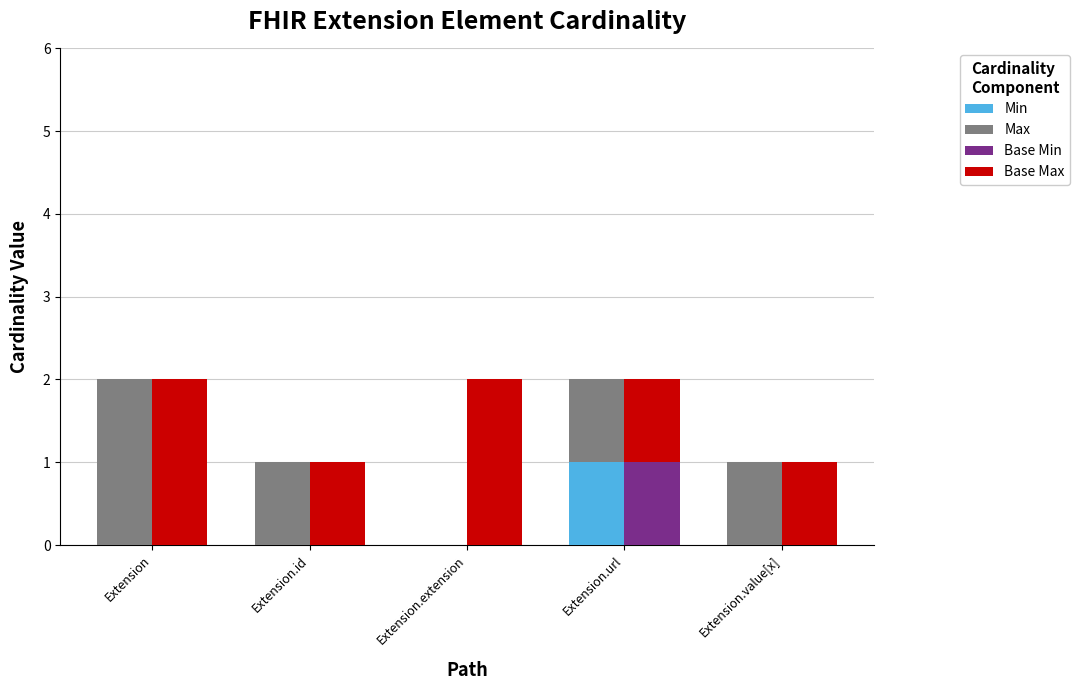

What position from the right is Extension.value[x]?

1